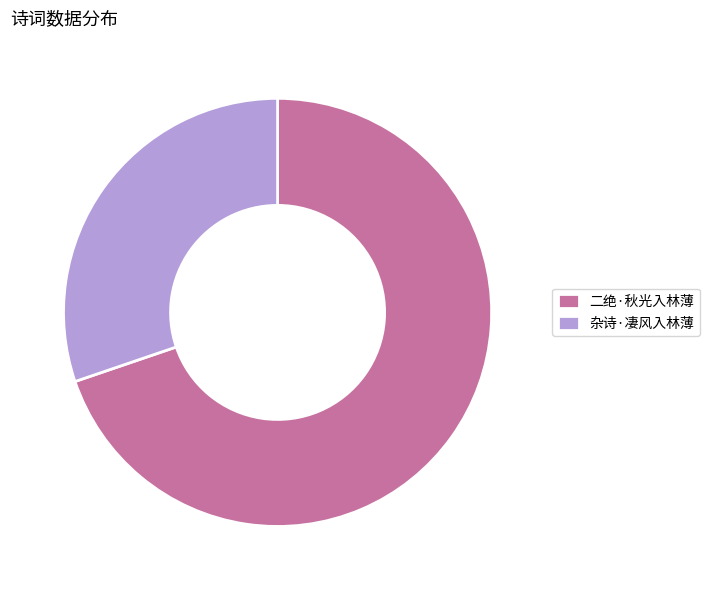

Does any single category account for the majority?

Yes